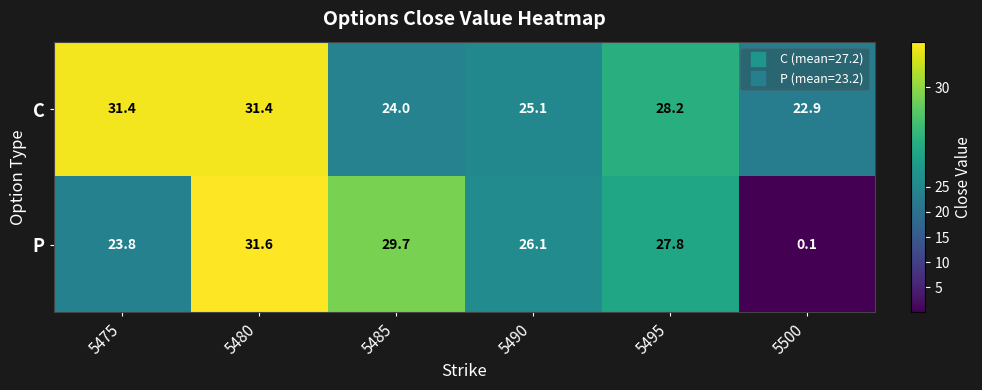

The value of C at 5500 is 10.3. True or false?

False